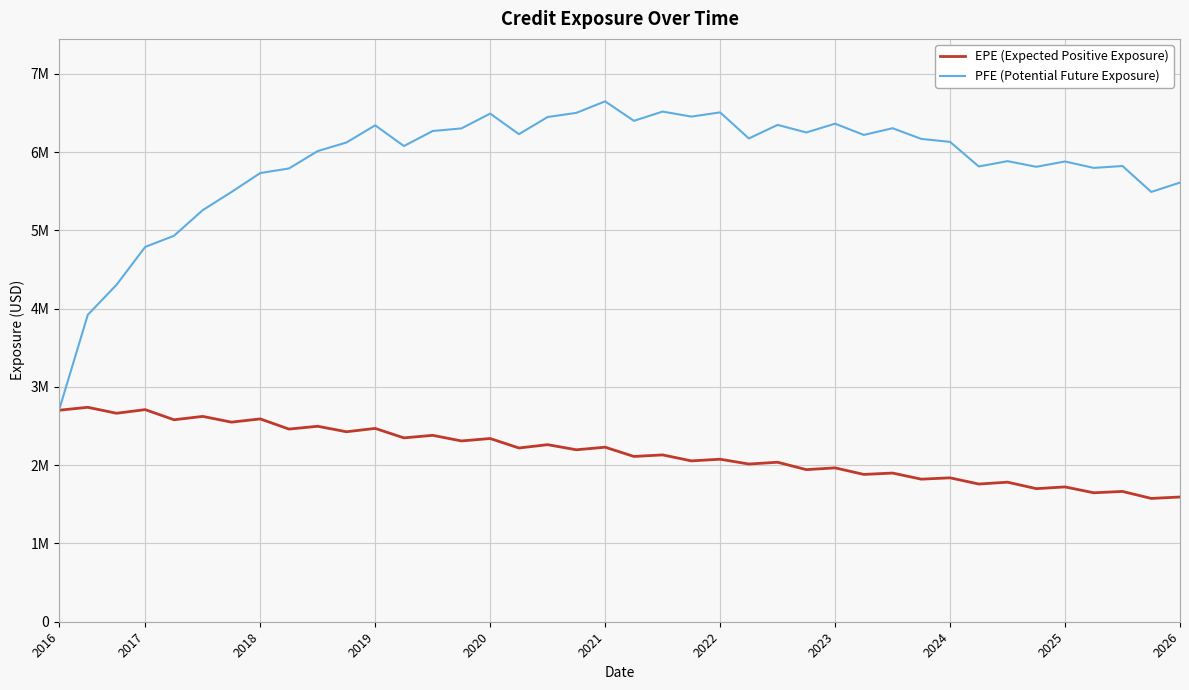

What are all the series names shown in the legend?

EPE (Expected Positive Exposure), PFE (Potential Future Exposure)